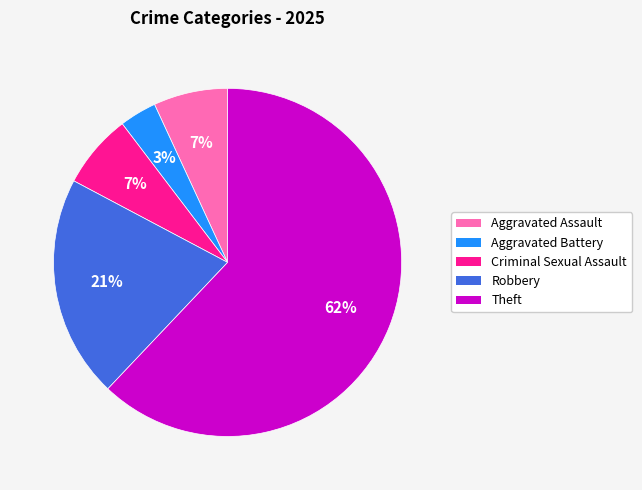

How many slices are in this pie chart?

5